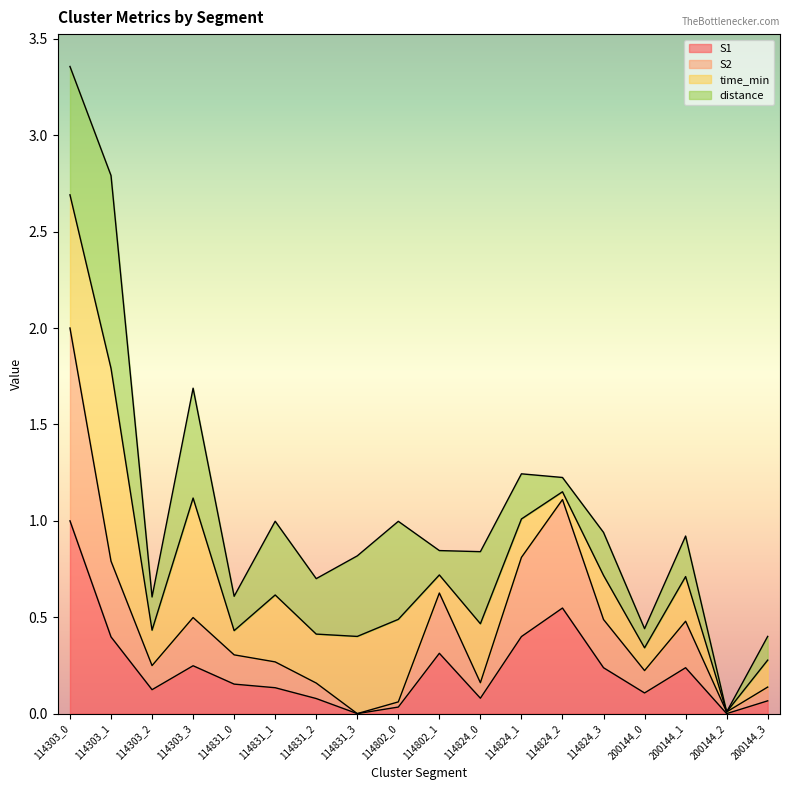

What is the highest value of the S1 series?

1.0